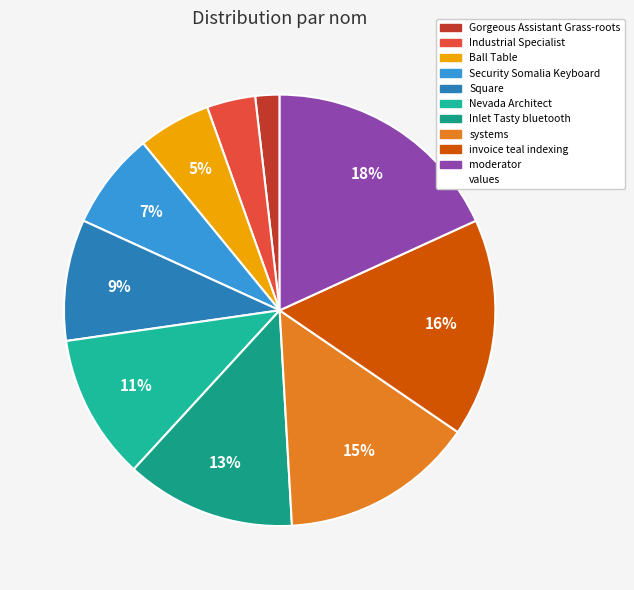

Rank the categories by value from lowest to highest.

Gorgeous Assistant Grass-roots, Industrial Specialist, Ball Table, Security Somalia Keyboard, Square, Nevada Architect, Inlet Tasty bluetooth, systems, invoice teal indexing, moderator